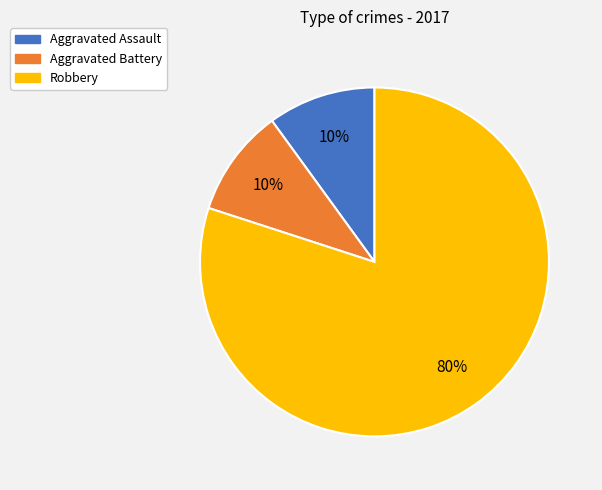

Do Robbery and Aggravated Battery together represent more than half of the pie?

Yes